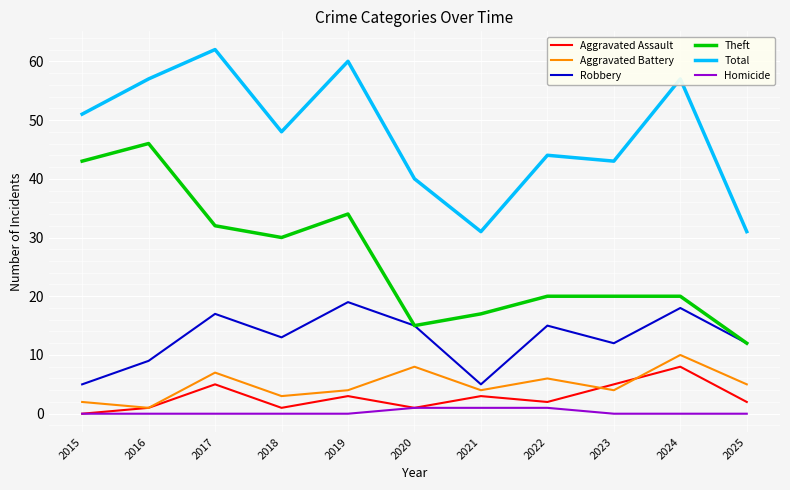

The value of Robbery at 2020 is 15. True or false?

True